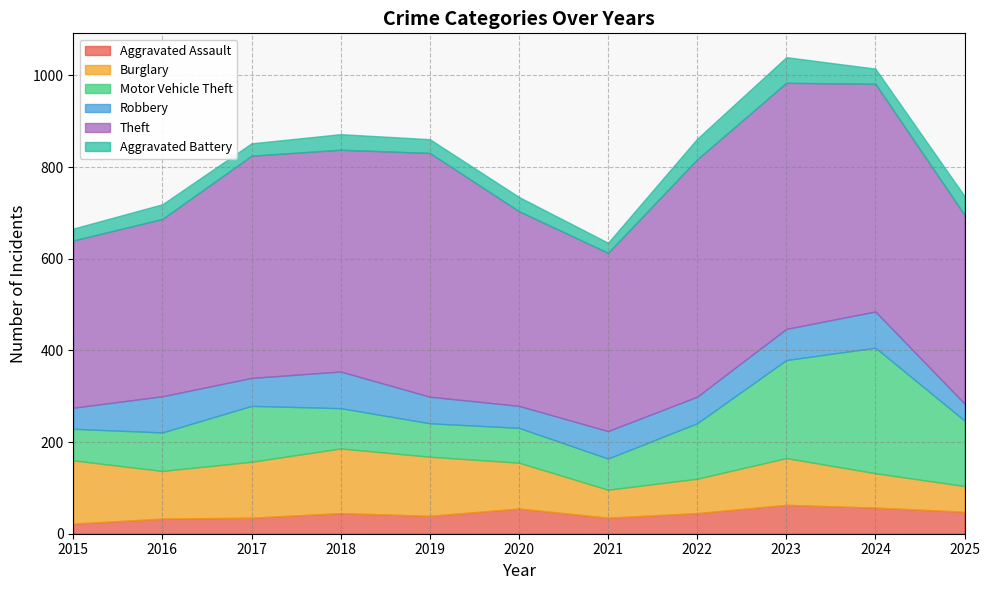

How many lines are shown in the chart?

6